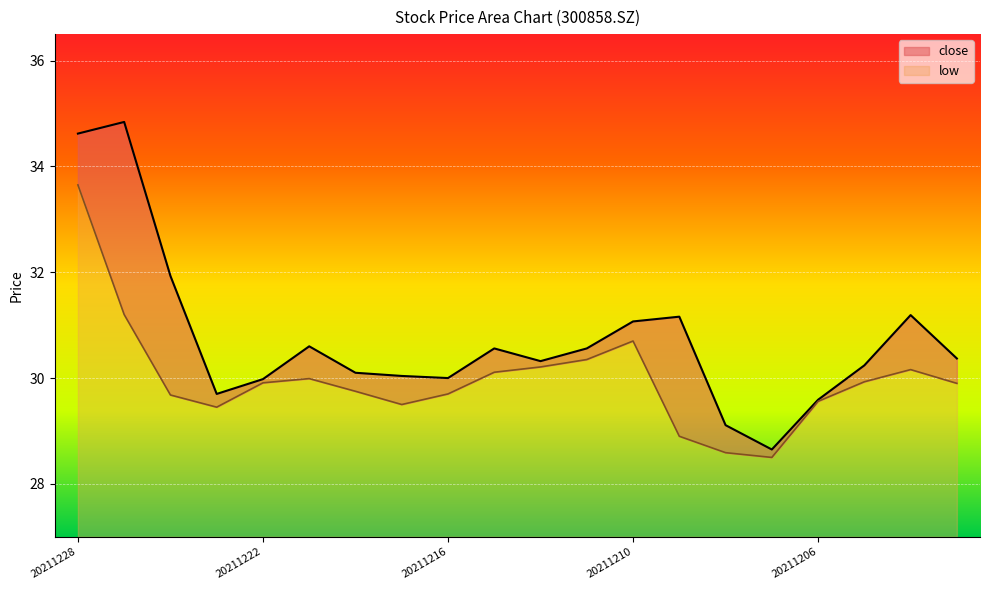

At which label does close reach its peak?

20211227